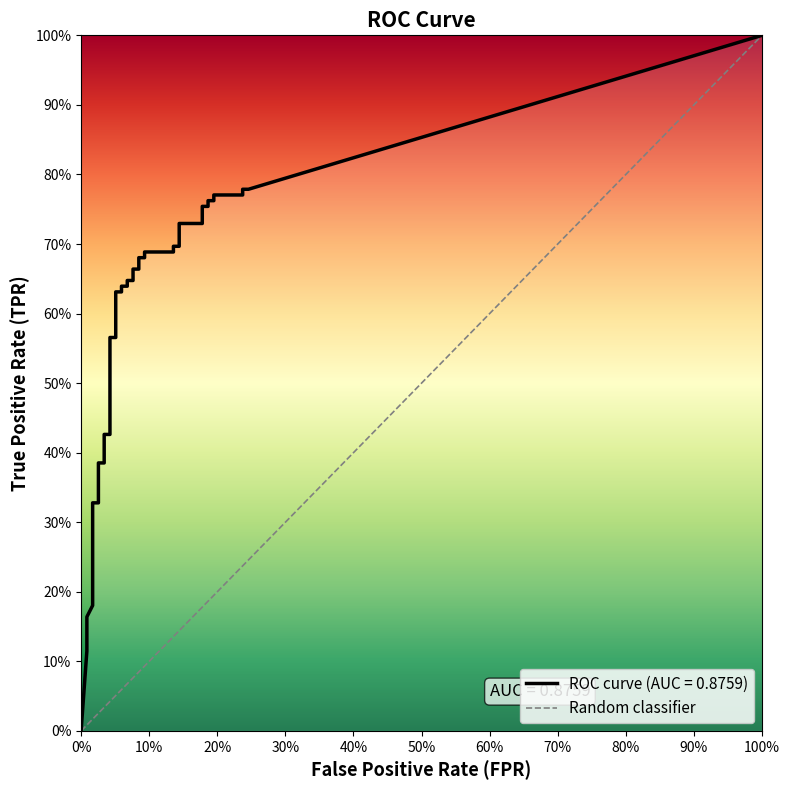

Is it true that the value at 100% is 2?

False